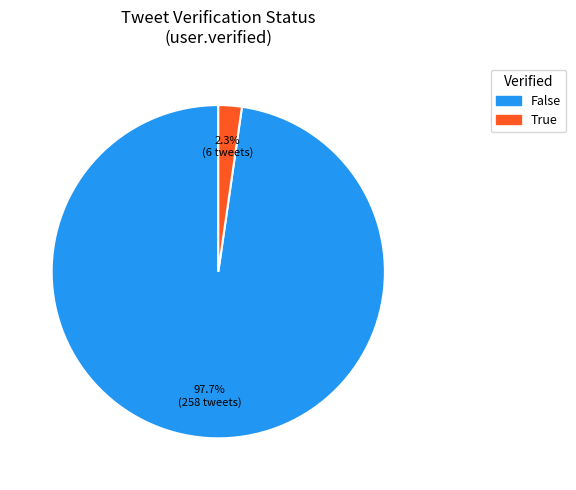

Is it true that True is 16% of the pie?

False